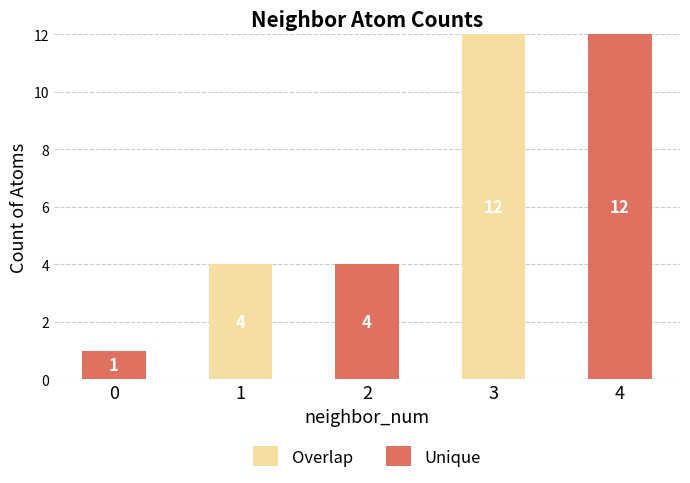

Which category has the highest value in the Overlap series?

3